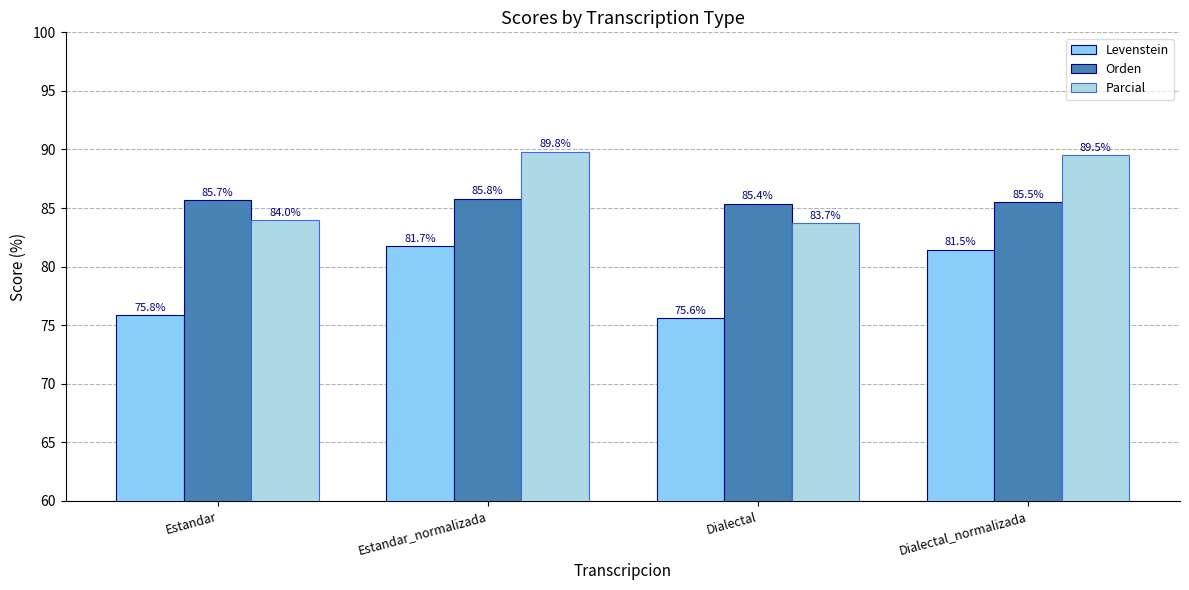

What is the difference between the highest and lowest values at Estandar_normalizada?

8.1